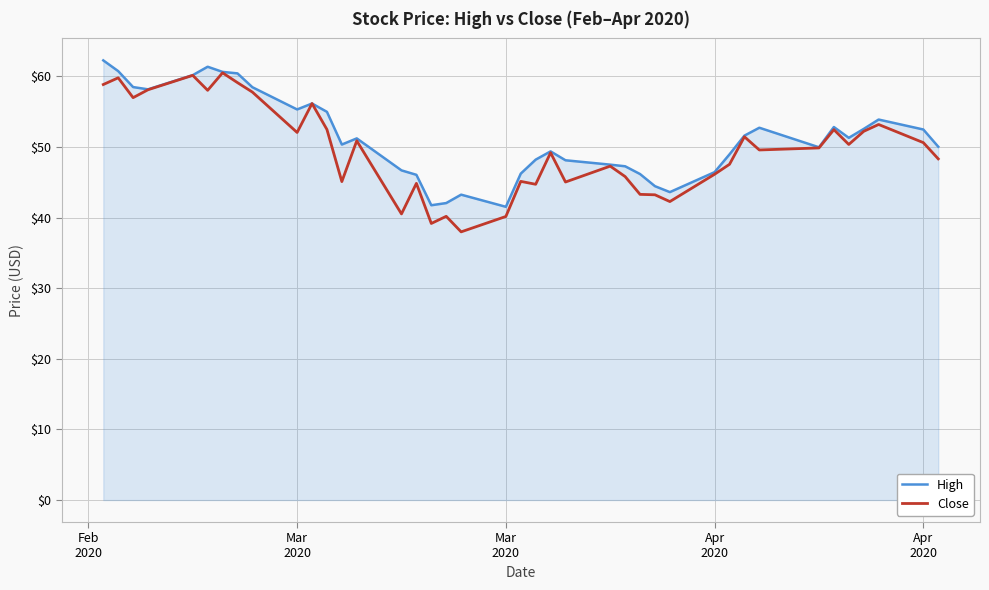

What is the minimum value for Close?

38.0